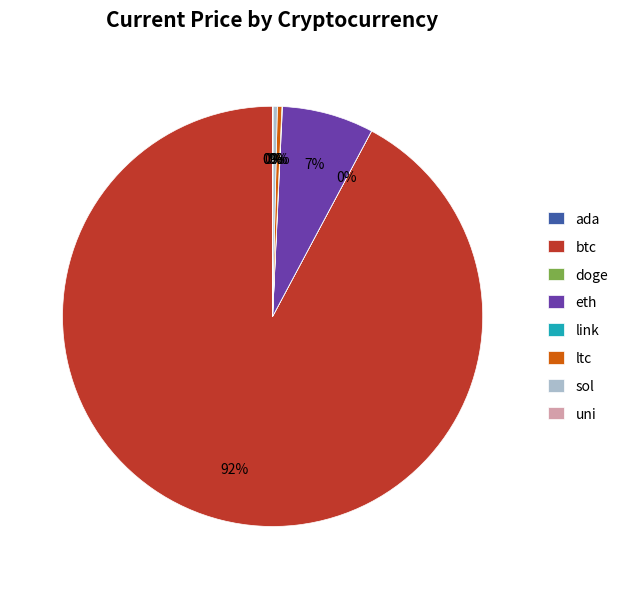

Is there a majority slice in this chart?

Yes